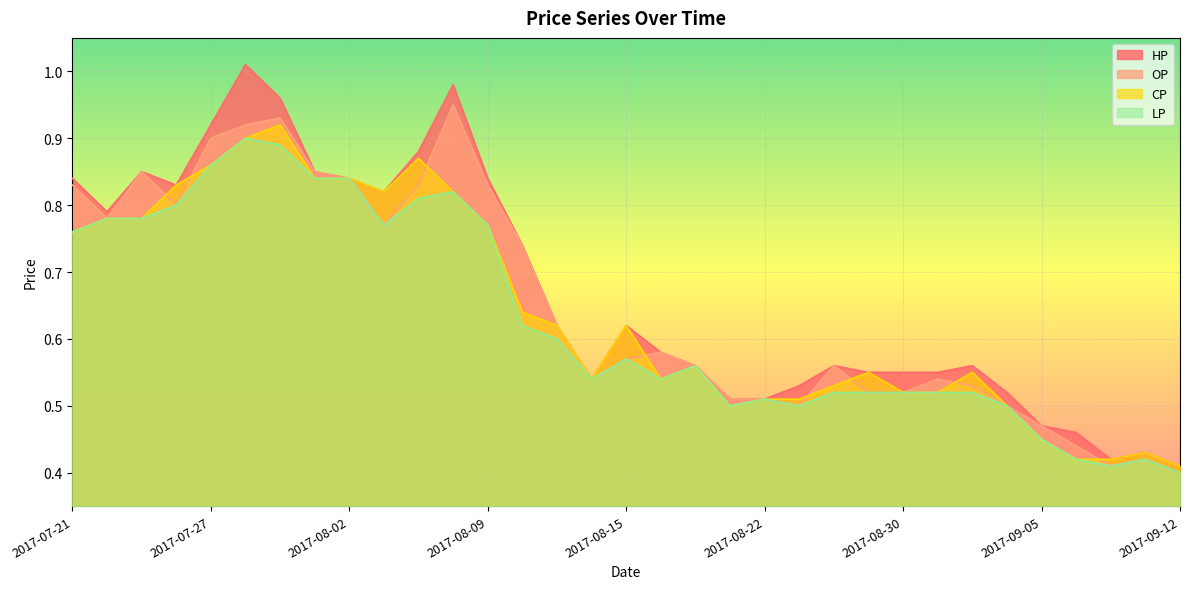

What is the difference between the maximum and minimum values in the CP series?

0.5